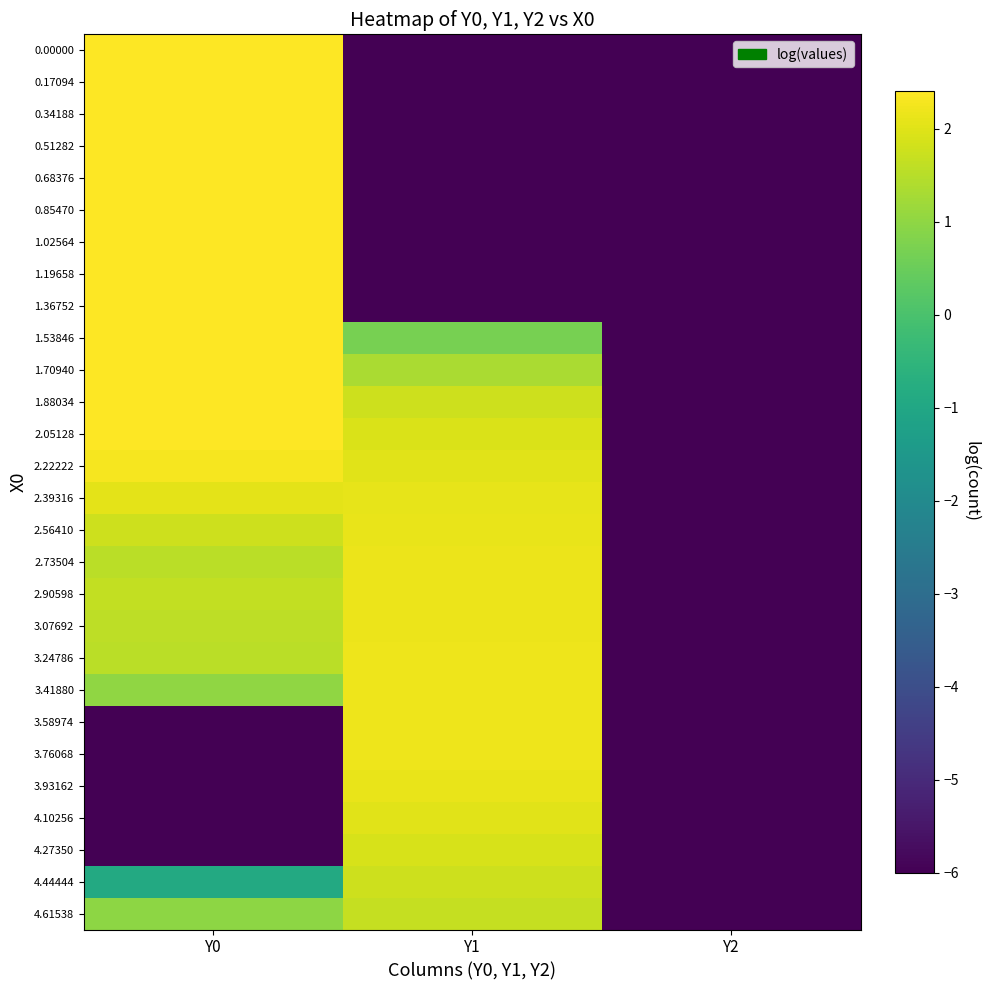

Reading right to left, what are all the values shown in this chart?

0.00000: Y2=-6.0	Y1=-6.0	Y0=2.4
0.17094: Y2=-6.0	Y1=-6.0	Y0=2.4
0.34188: Y2=-6.0	Y1=-6.0	Y0=2.4
0.51282: Y2=-6.0	Y1=-6.0	Y0=2.4
0.68376: Y2=-6.0	Y1=-6.0	Y0=2.4
0.85470: Y2=-6.0	Y1=-6.0	Y0=2.4
1.02564: Y2=-6.0	Y1=-6.0	Y0=2.4
1.19658: Y2=-6.0	Y1=-6.0	Y0=2.4
1.36752: Y2=-6.0	Y1=-6.0	Y0=2.4
1.53846: Y2=-6.0	Y1=0.7	Y0=2.4
1.70940: Y2=-6.0	Y1=1.3	Y0=2.4
1.88034: Y2=-6.0	Y1=1.8	Y0=2.4
2.05128: Y2=-6.0	Y1=1.9	Y0=2.4
2.22222: Y2=-6.0	Y1=2.0	Y0=2.3
2.39316: Y2=-6.0	Y1=2.1	Y0=2.1
2.56410: Y2=-6.0	Y1=2.1	Y0=1.8
2.73504: Y2=-6.0	Y1=2.2	Y0=1.5
2.90598: Y2=-6.0	Y1=2.2	Y0=1.6
3.07692: Y2=-6.0	Y1=2.2	Y0=1.6
3.24786: Y2=-6.0	Y1=2.2	Y0=1.5
3.41880: Y2=-6.0	Y1=2.2	Y0=1.0
3.58974: Y2=-6.0	Y1=2.2	Y0=-6.0
3.76068: Y2=-6.0	Y1=2.2	Y0=-6.0
3.93162: Y2=-6.0	Y1=2.1	Y0=-6.0
4.10256: Y2=-6.0	Y1=2.0	Y0=-6.0
4.27350: Y2=-6.0	Y1=1.9	Y0=-6.0
4.44444: Y2=-6.0	Y1=1.8	Y0=-0.9
4.61538: Y2=-6.0	Y1=1.7	Y0=1.0